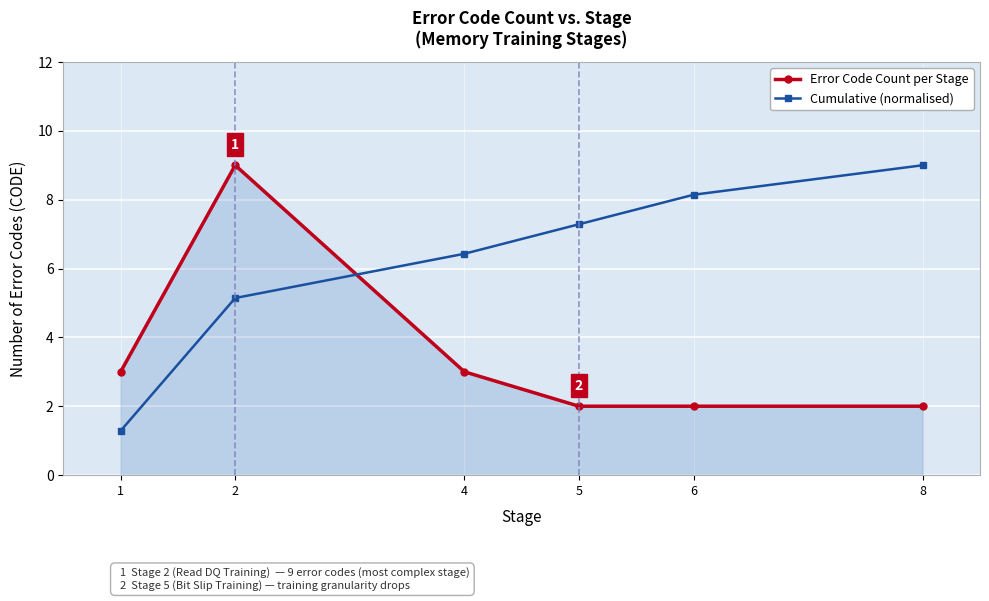

Reading right to left, transcribe all the data shown in this chart.

Error Code Count per Stage: 2.0	2.0	2.0	3.0	9.0	3.0
Cumulative (normalised): 9.0	8.1	7.3	6.4	5.1	1.3